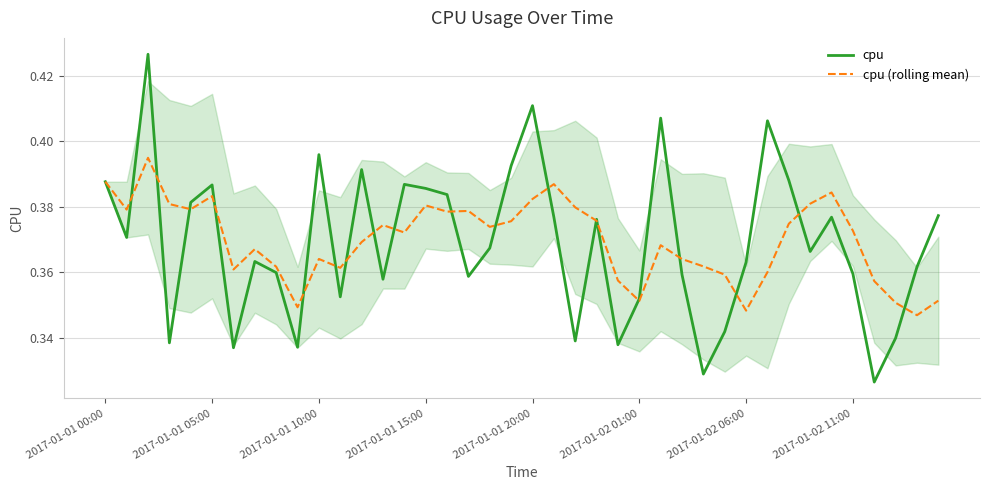

Reading left to right, what are all the values shown in this chart?

cpu: 0.4	0.4	0.4	0.3	0.4	0.4	0.3	0.4	0.4	0.3	0.4	0.4	0.4	0.4	0.4	0.4	0.4	0.4	0.4	0.4	0.4	0.4	0.3	0.4	0.3	0.4	0.4	0.4	0.3	0.3	0.4	0.4	0.4	0.4	0.4	0.4	0.3	0.3	0.4	0.4
cpu (rolling mean): 0.4	0.4	0.4	0.4	0.4	0.4	0.4	0.4	0.4	0.3	0.4	0.4	0.4	0.4	0.4	0.4	0.4	0.4	0.4	0.4	0.4	0.4	0.4	0.4	0.4	0.4	0.4	0.4	0.4	0.4	0.3	0.4	0.4	0.4	0.4	0.4	0.4	0.4	0.3	0.4